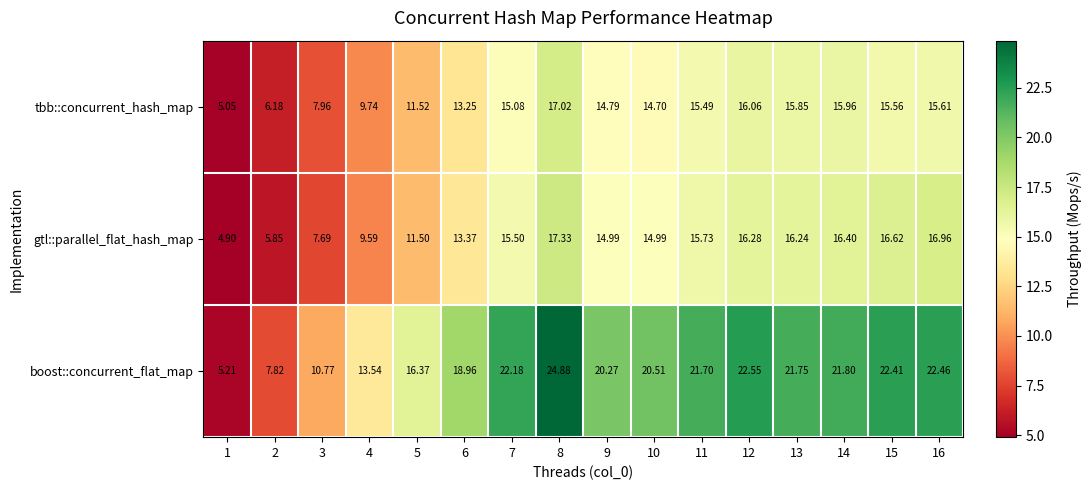

Is the value of gtl::parallel_flat_hash_map at 8 greater than the value of tbb::concurrent_hash_map at 13?

Yes